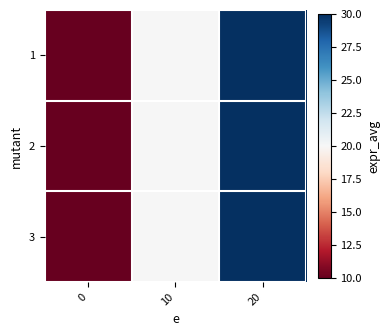

What is the total value across all series at 20?

90